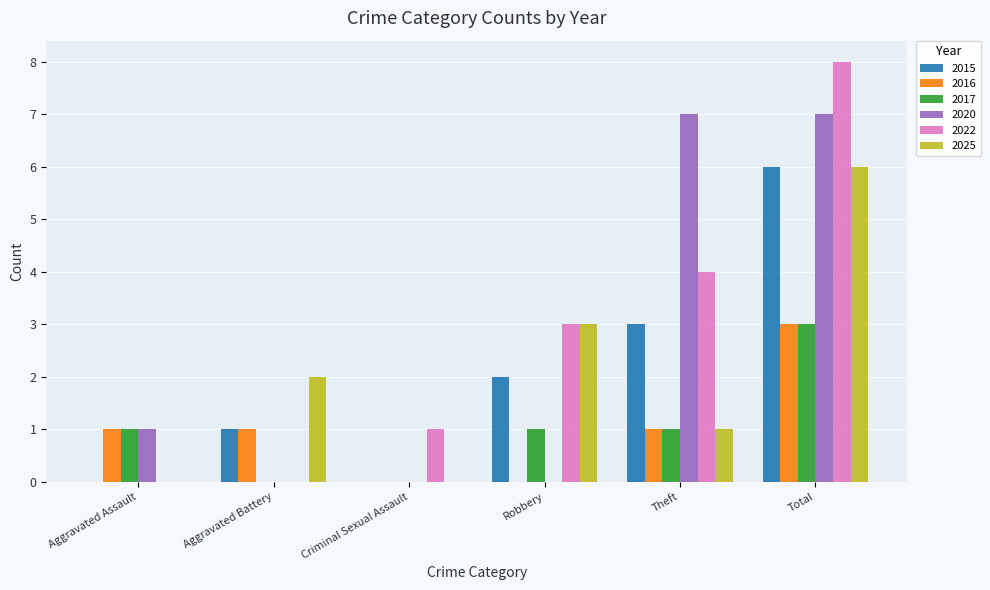

Are the bars horizontal?

No